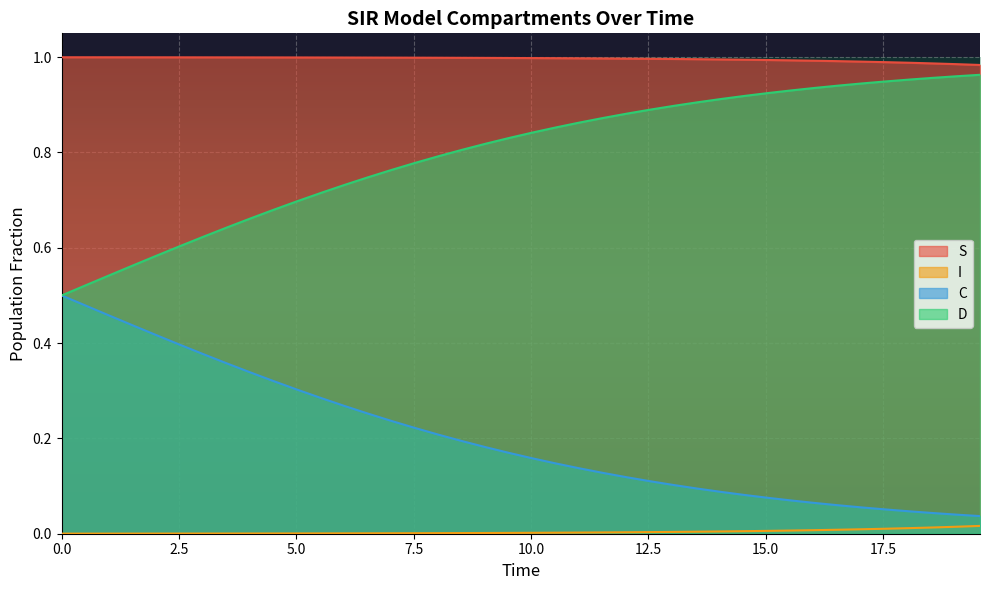

What is the minimum value for S?

1.0